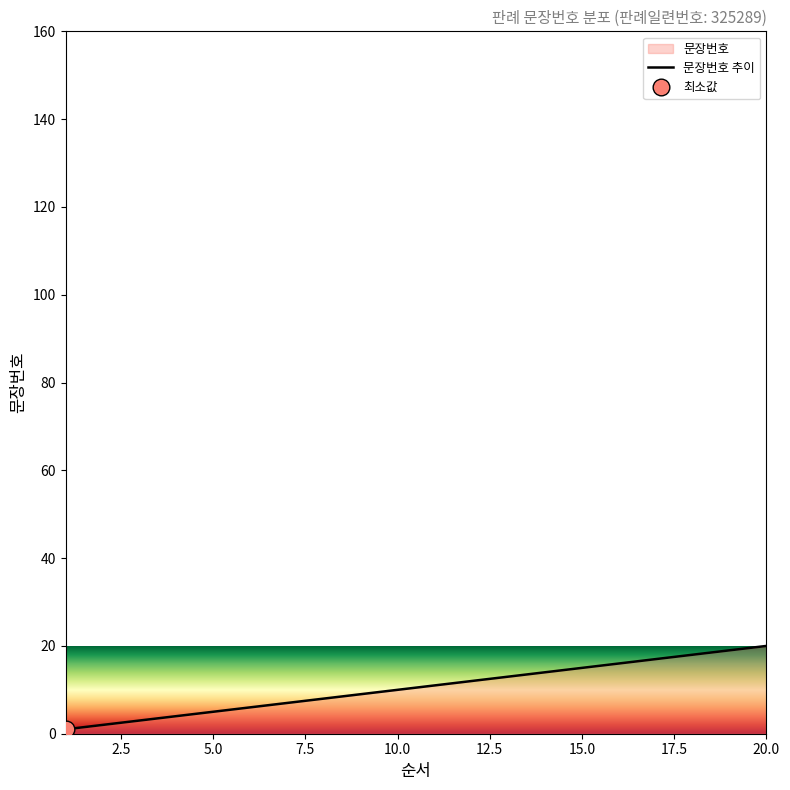

Reading left to right, transcribe all the data shown in this chart.

1=1	2=2	3=3	4=4	5=5	6=6	7=7	8=8	9=9	10=10	11=11	12=12	13=13	14=14	15=15	16=16	17=17	18=18	19=19	20=20